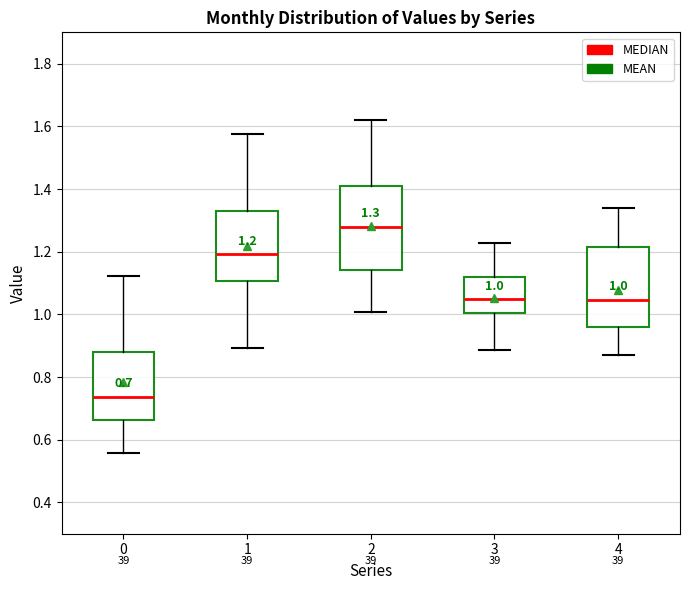

Which box has the highest median line?

2